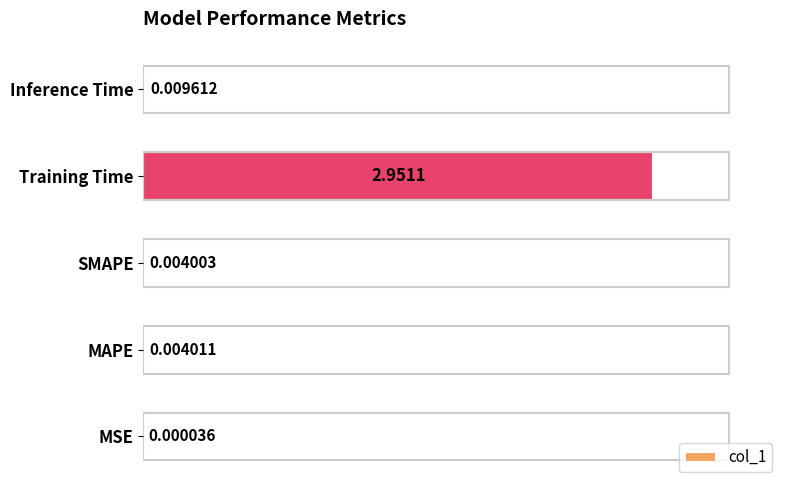

At which label is the value closest to 1?

Inference Time